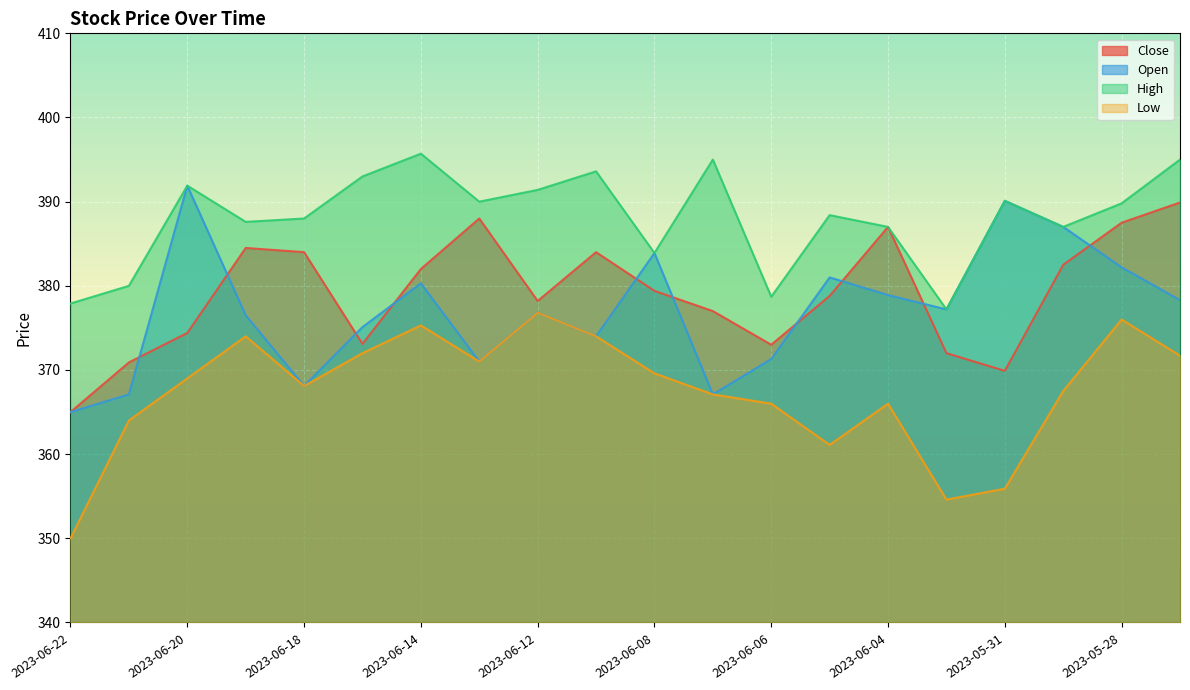

Rank the categories by Low value from highest to lowest.

2023-06-12, 2023-05-28, 2023-06-14, 2023-06-19, 2023-06-11, 2023-06-15, 2023-05-24, 2023-06-13, 2023-06-08, 2023-06-20, 2023-06-18, 2023-05-30, 2023-06-07, 2023-06-06, 2023-06-04, 2023-06-21, 2023-06-05, 2023-05-31, 2023-06-01, 2023-06-22